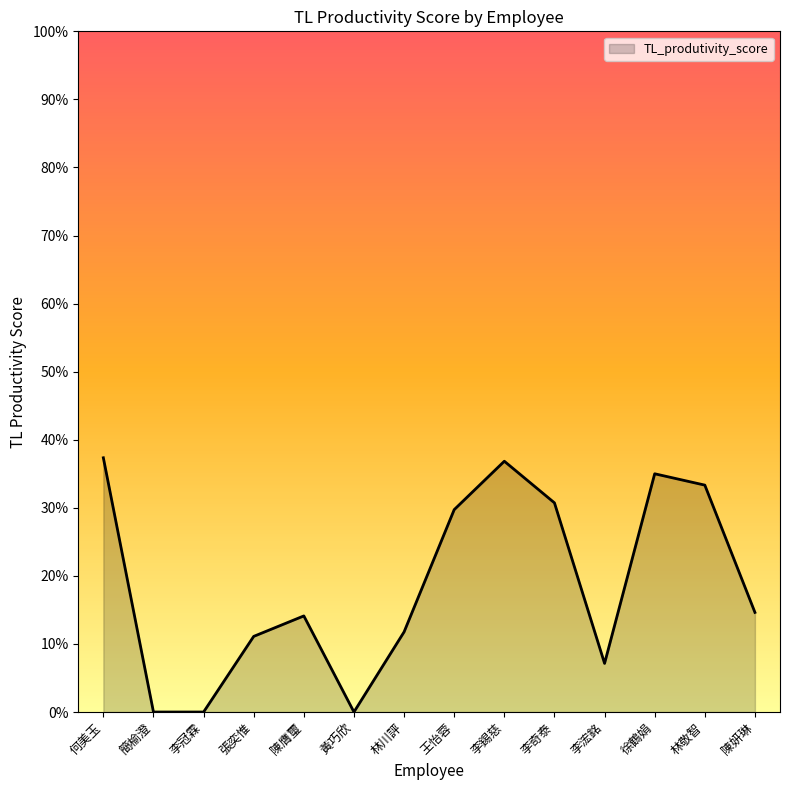

What is the label of the 1st point from the left?

何美玉